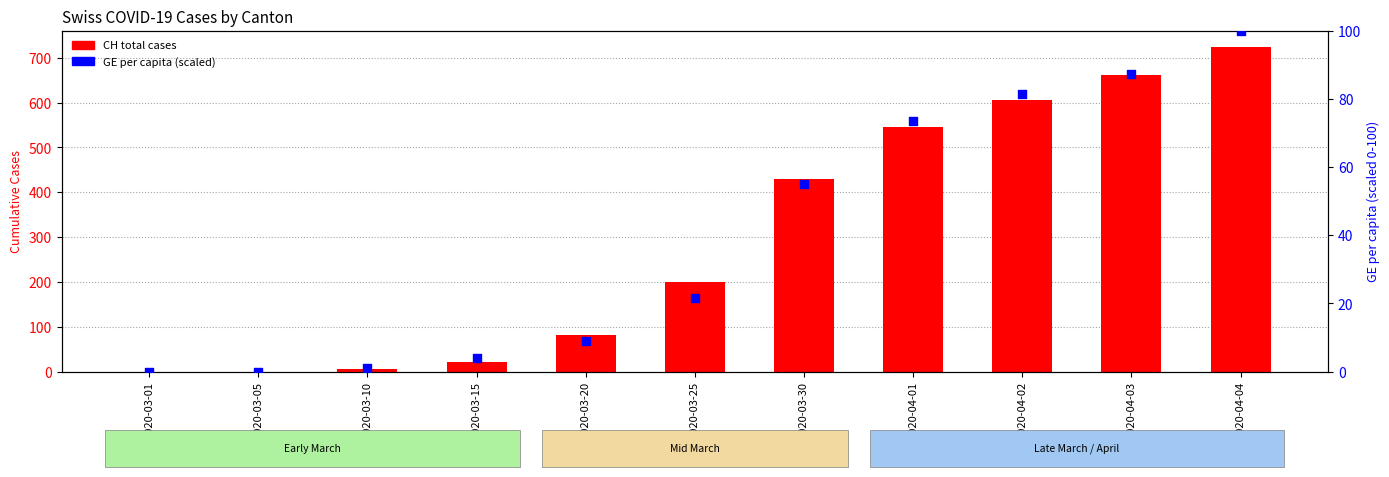

What is the total value across all series at 2020-04-04?

824.0